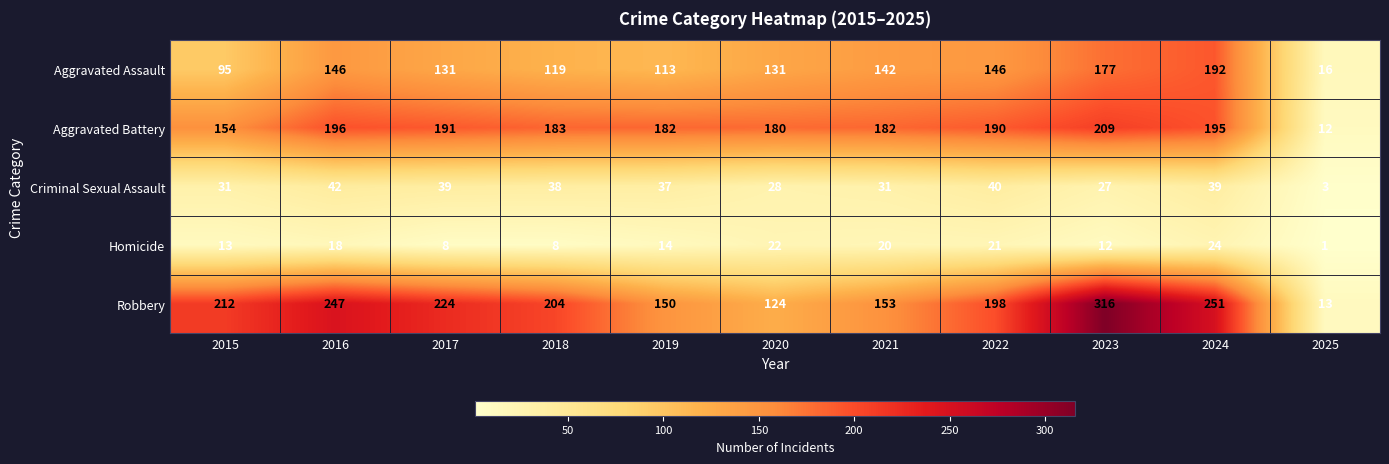

Which series changed the most between 2017 and 2021?

Robbery